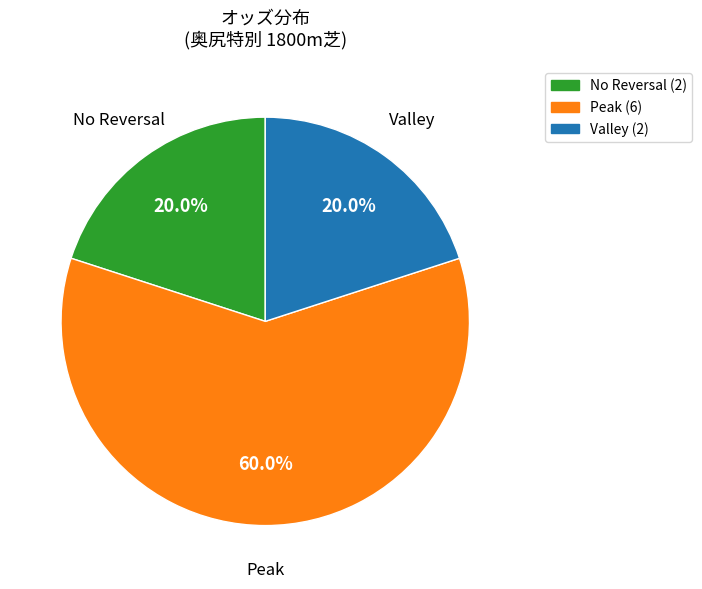

To the nearest percent, what is the difference between the largest and smallest slice percentages?

40%